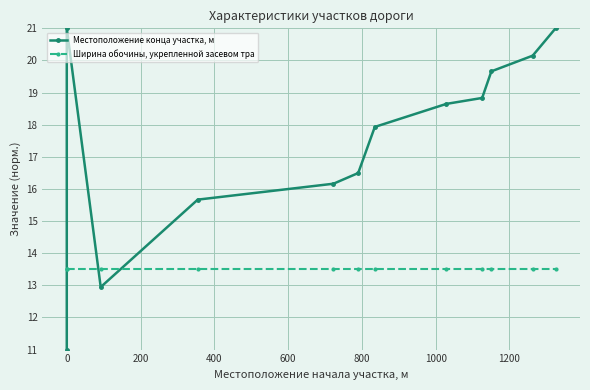

The Ширина обочины, укрепленной засевом тра series shows 7.5 at 11. True or false?

False